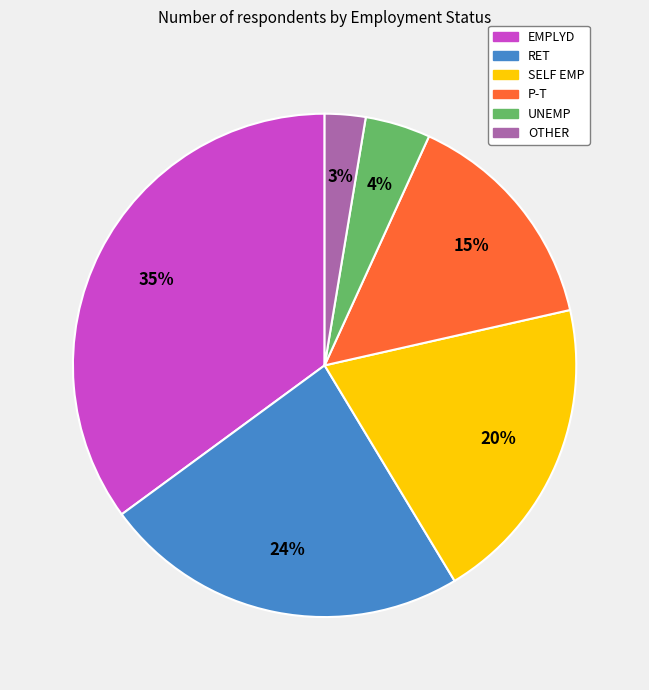

To the nearest percent, what is the average slice percentage?

17%